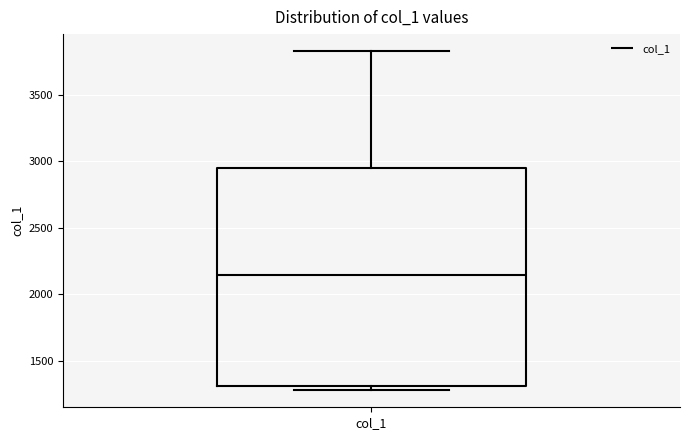

Where does the upper whisker of the box for col_1 end on the y-axis? The values are not printed on the chart, so give them approximately, as read against the axis.

3850